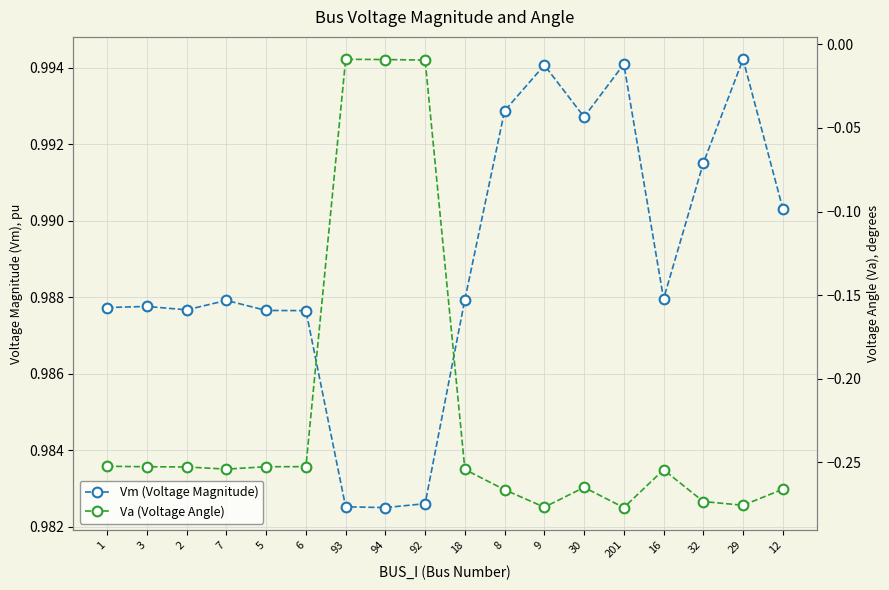

What is the value of the Va (Voltage Angle) point at the 11th from the left?

-0.3